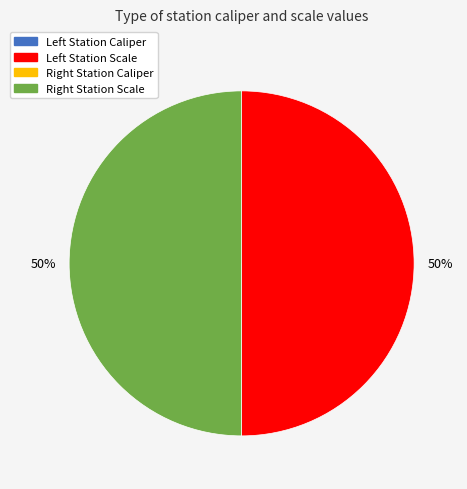

To the nearest percent, what is the difference between the largest and smallest slice percentages?

50%